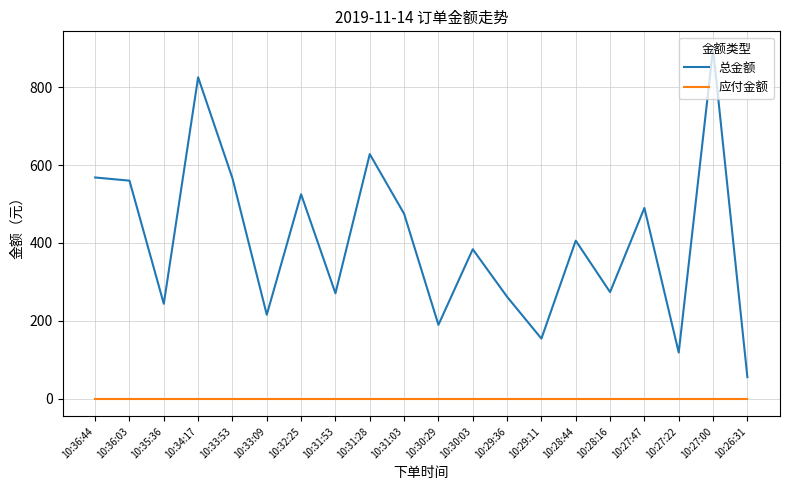

At which category does 总金额 reach its first local peak?

10:34:17